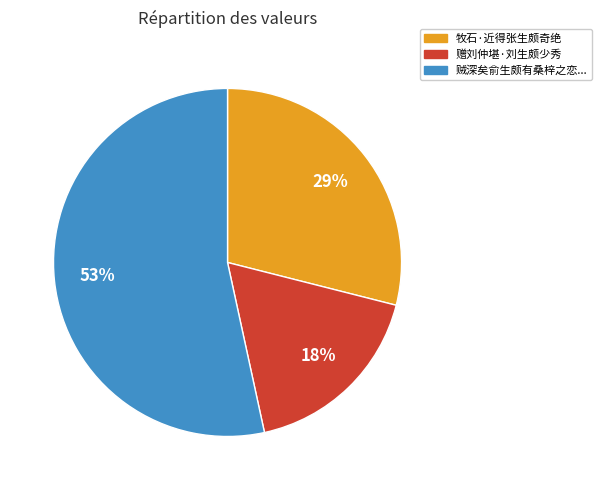

Do 贼深矣俞生颇有桑梓之恋... and 赠刘仲堪·刘生颇少秀 together represent more than half of the pie?

Yes